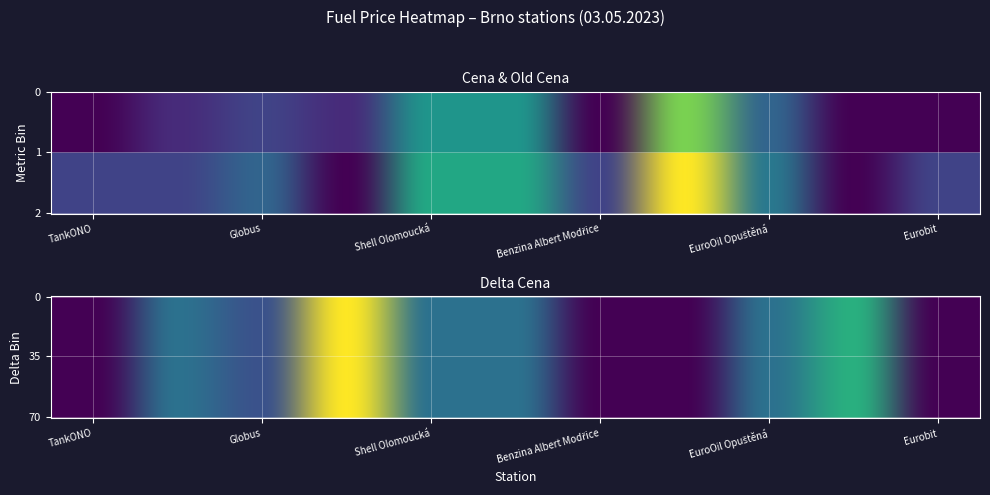

What is the difference between the second highest and minimum values in the EuroOil Opuštěná series?

37.9